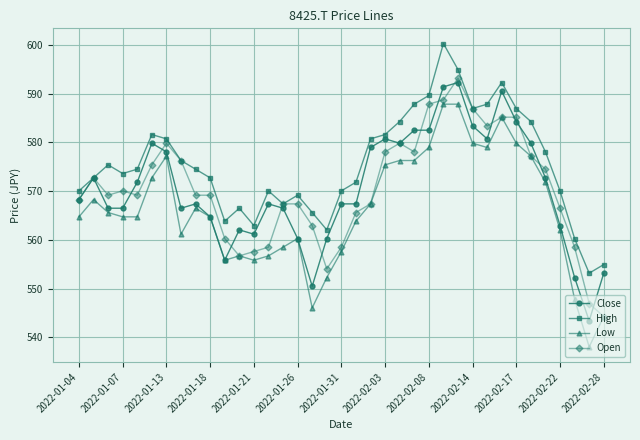

True or false: Low and High intersect in this chart.

False